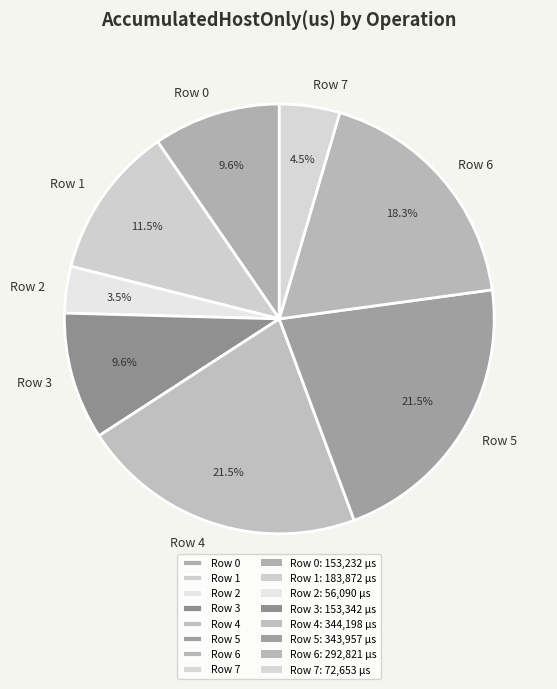

What percentage do Row 3 and Row 2 together represent?

13.1%